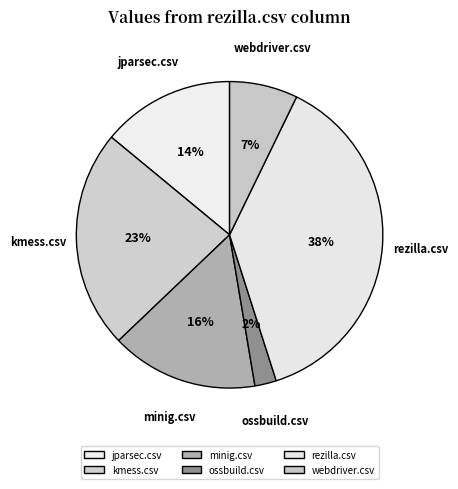

To the nearest percent, what portion does minig.csv represent?

16%